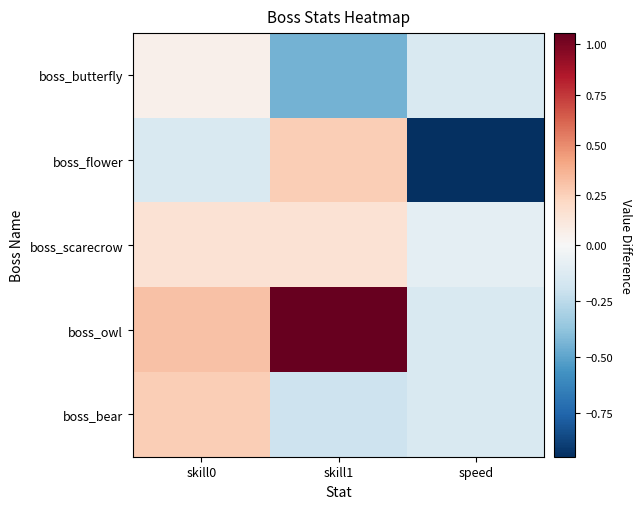

Which series has the widest spread of values?

boss_flower